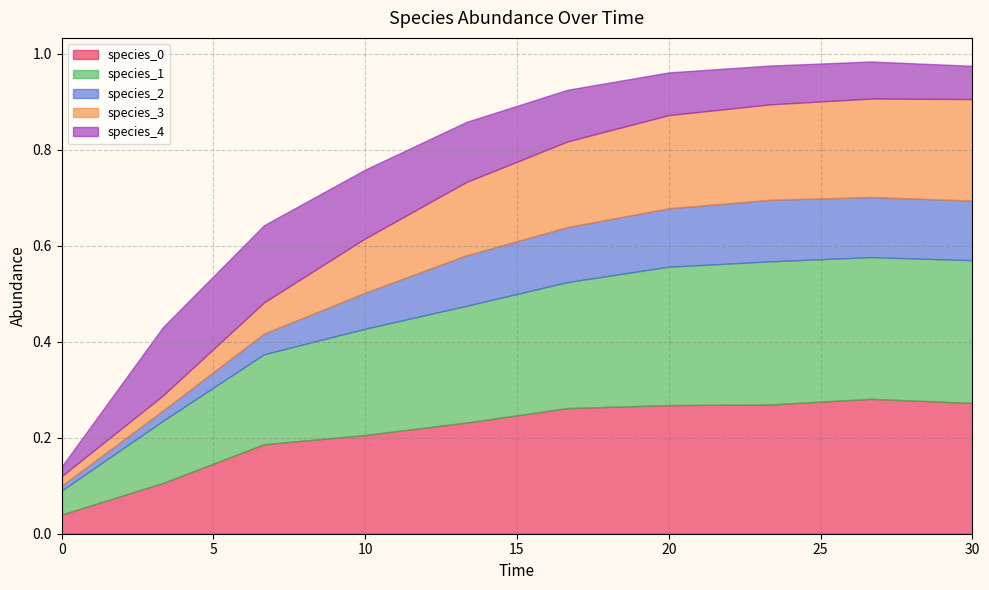

Reading left to right, transcribe all the data shown in this chart.

species_0: 0=0.0	1=0.1	2=0.2	3=0.2	4=0.2	5=0.3	6=0.3	7=0.3	8=0.3	9=0.3
species_1: 0=0.1	1=0.1	2=0.2	3=0.2	4=0.2	5=0.3	6=0.3	7=0.3	8=0.3	9=0.3
species_2: 0=0.0	1=0.0	2=0.0	3=0.1	4=0.1	5=0.1	6=0.1	7=0.1	8=0.1	9=0.1
species_3: 0=0.0	1=0.0	2=0.1	3=0.1	4=0.2	5=0.2	6=0.2	7=0.2	8=0.2	9=0.2
species_4: 0=0.0	1=0.1	2=0.2	3=0.1	4=0.1	5=0.1	6=0.1	7=0.1	8=0.1	9=0.1